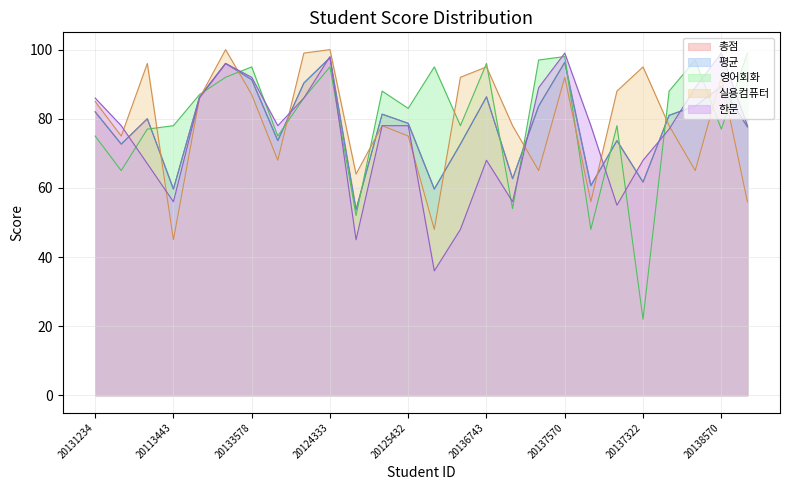

The 한문 series shows 99.0 at 20137570. True or false?

True